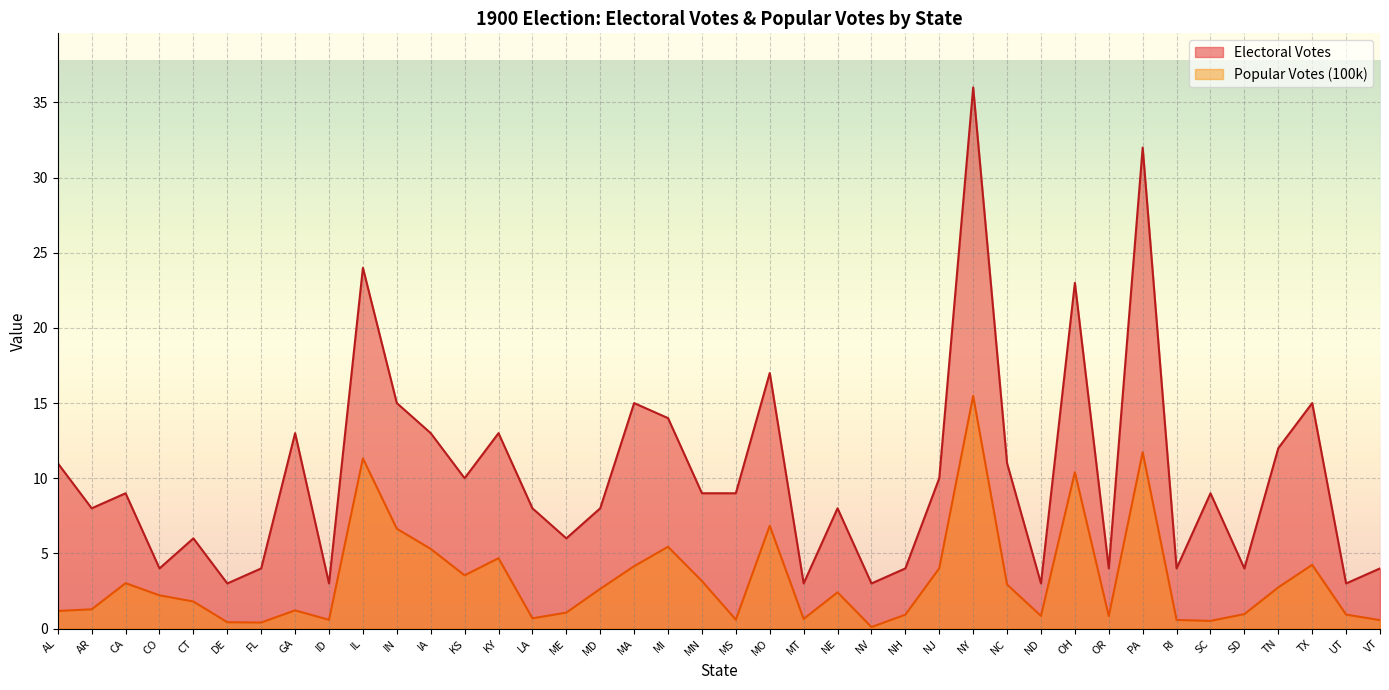

True or false: Popular Votes (100k) and Electoral Votes cross at least once.

False